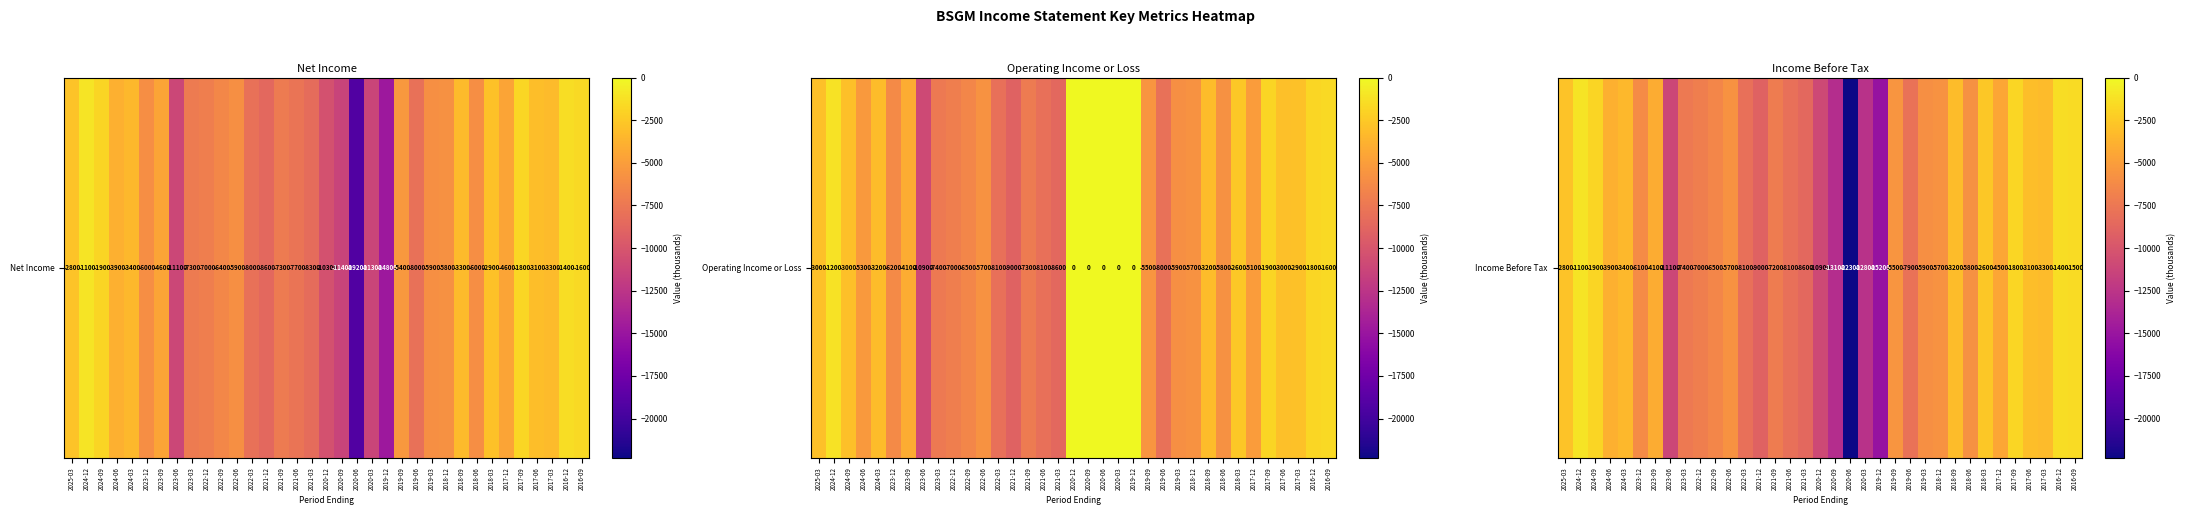

What is the difference between the maximum and minimum values?

21200